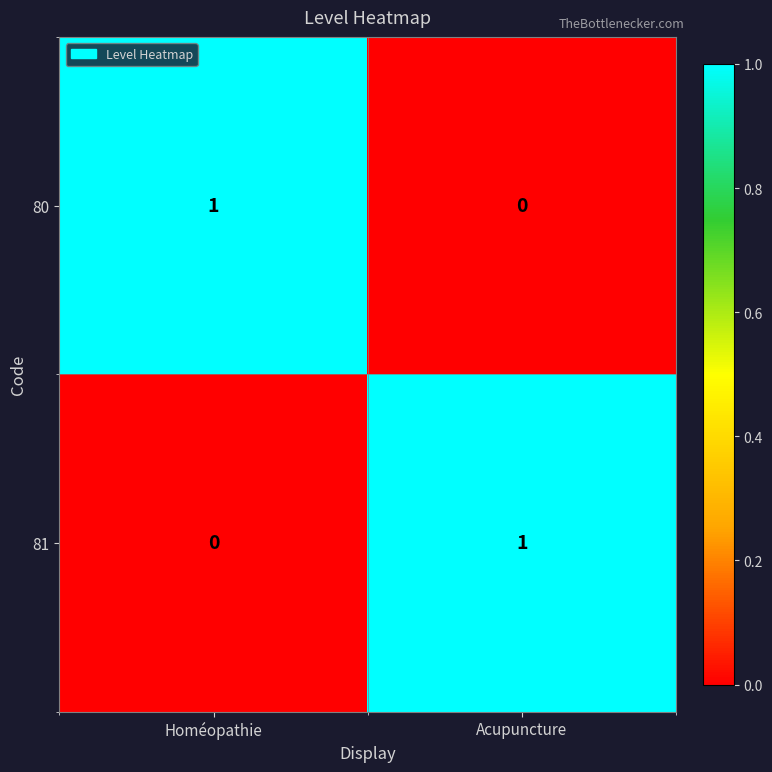

At which label does 80 reach its peak?

Homéopathie